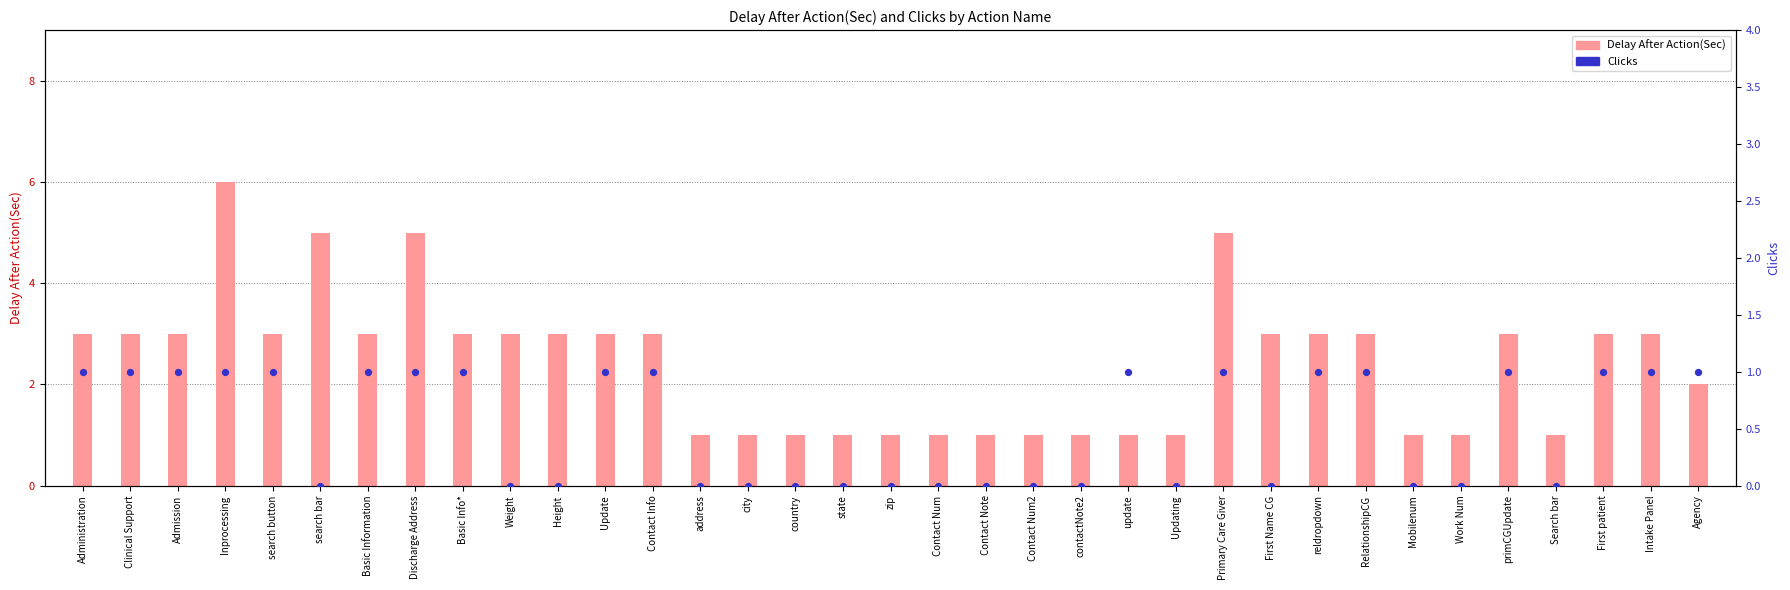

At how many categories does at least one series exceed 4?

4